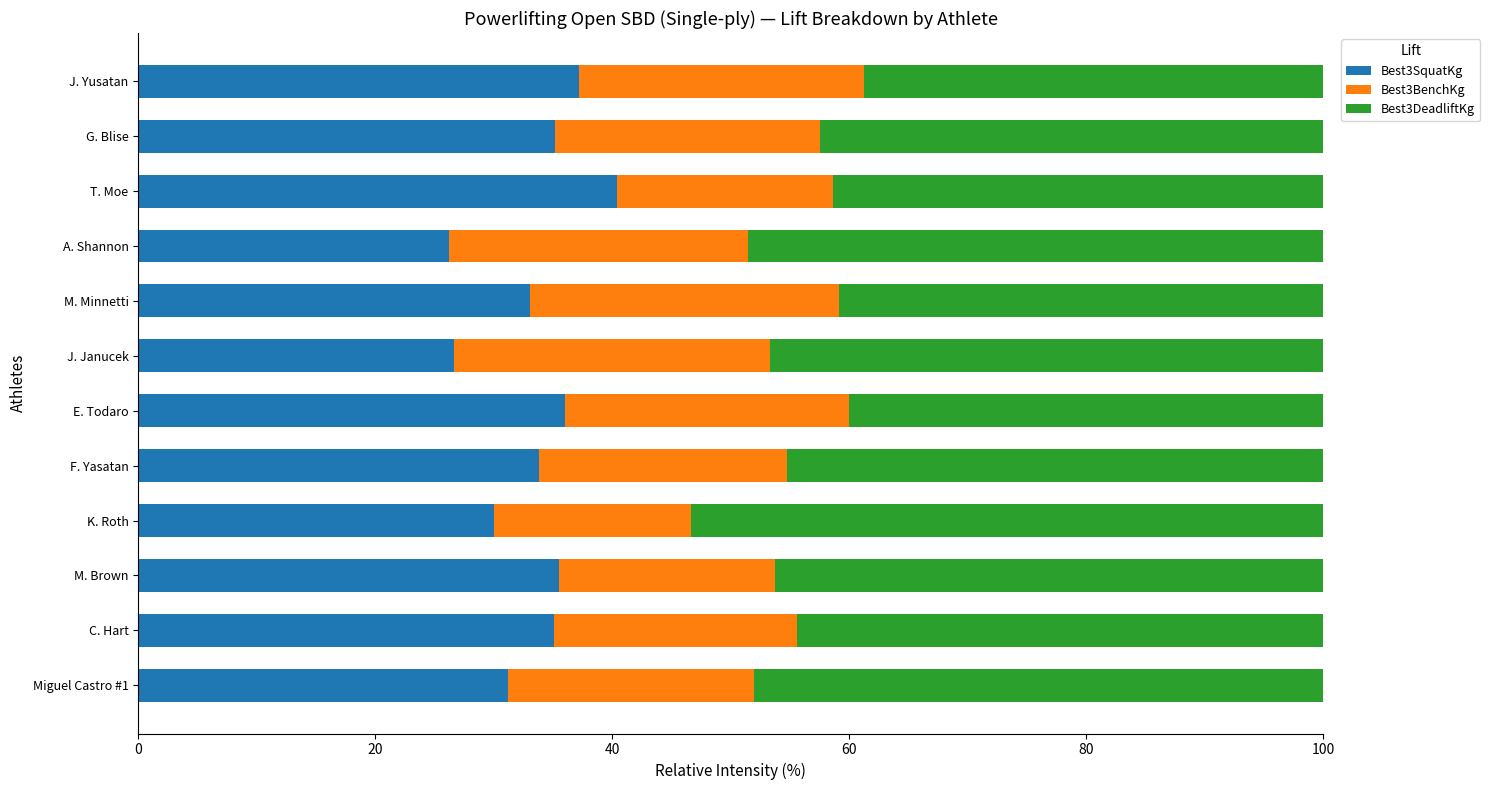

What is the sum of the Best3SquatKg values at M. Brown and M. Minnetti?

68.5